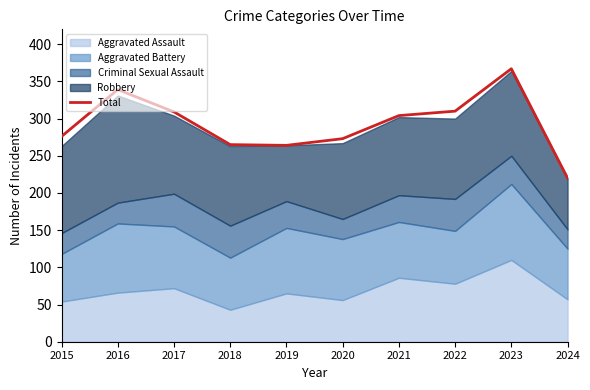

Where does the data first go above 304?

2016